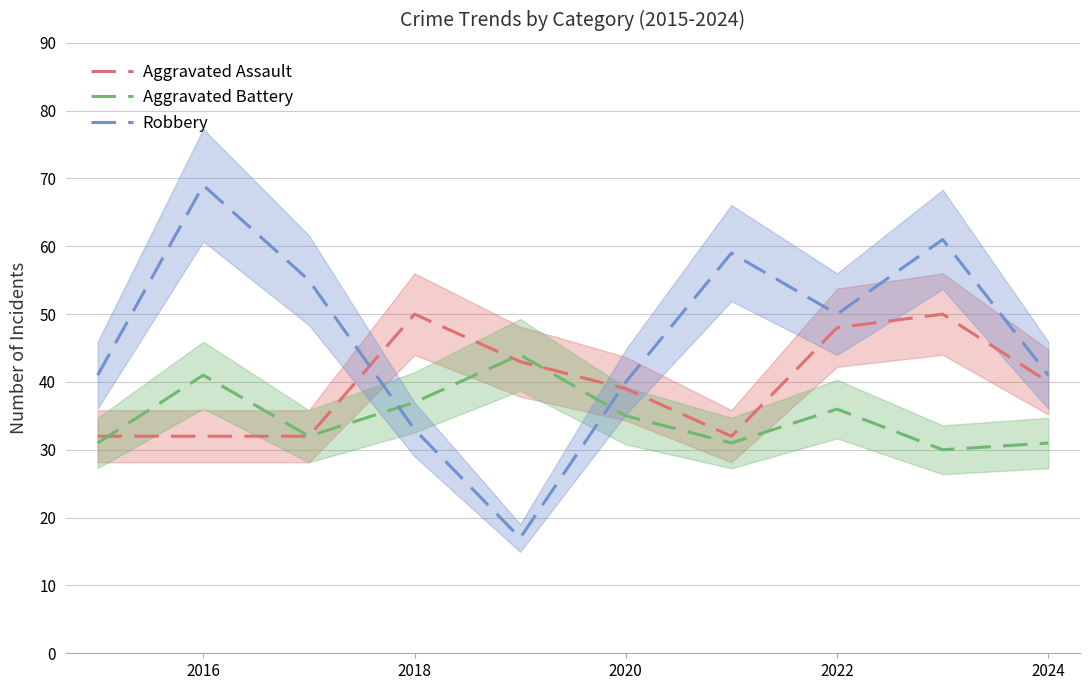

What is the maximum value for Aggravated Battery?

44